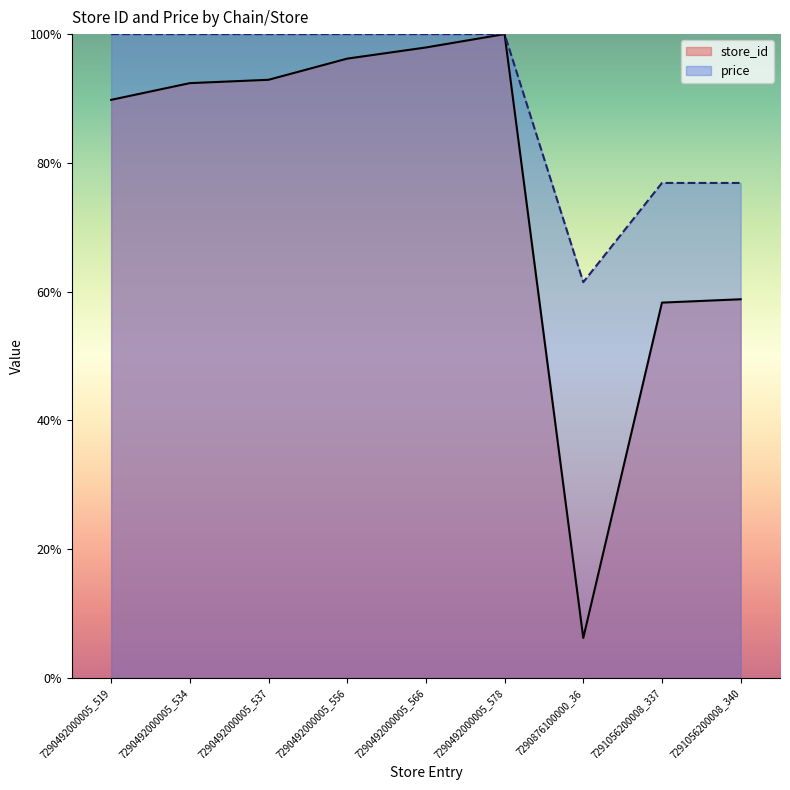

At 7290876100000_36, list the series in order from largest to smallest.

price, store_id